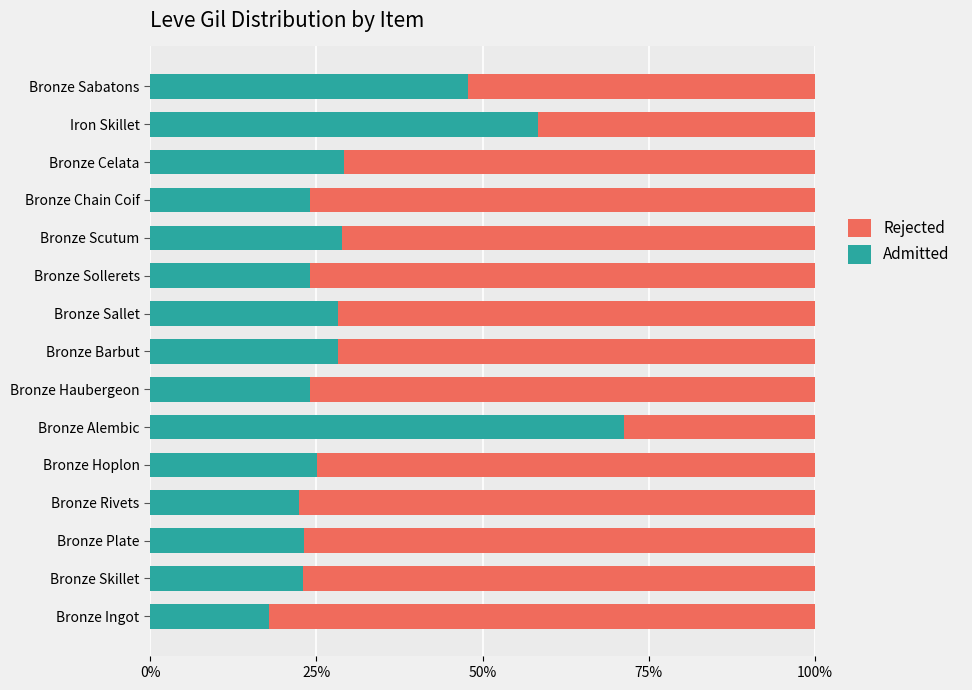

What is the difference between the maximum and minimum values in the Admitted series?

53.3